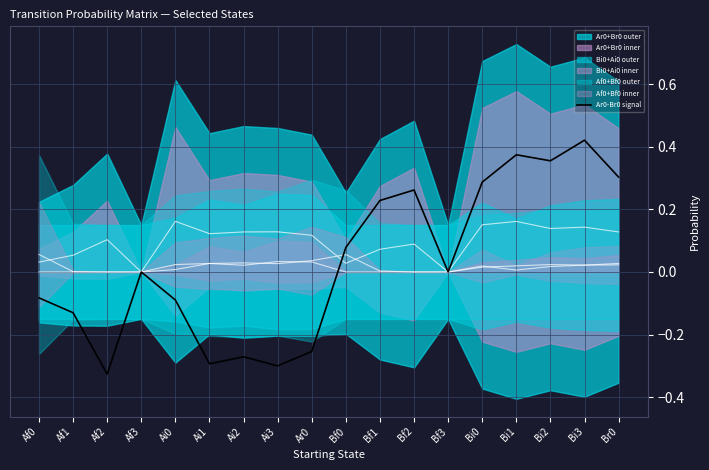

Reading left to right, transcribe all the data shown in this chart.

-0.1	-0.1	-0.3	0.0	-0.1	-0.3	-0.3	-0.3	-0.3	0.1	0.2	0.3	0.0	0.3	0.4	0.4	0.4	0.3